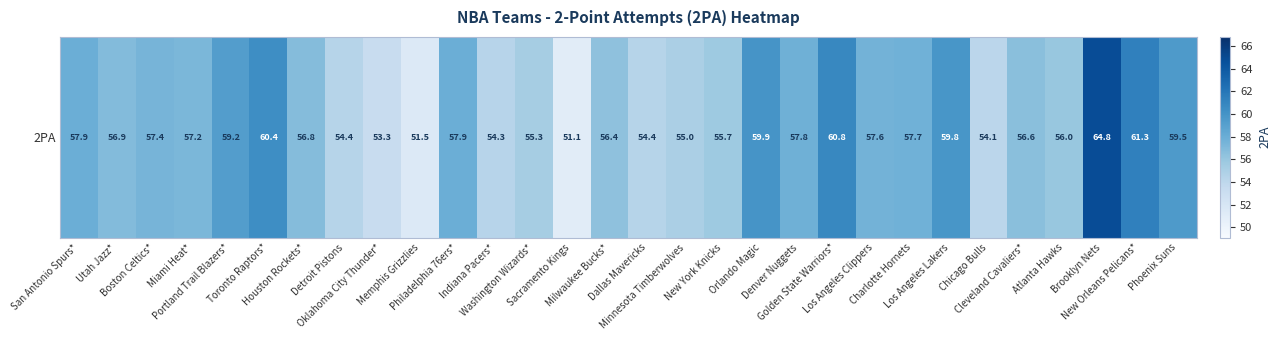

Rank the categories by value from lowest to highest.

Sacramento Kings, Memphis Grizzlies, Oklahoma City Thunder*, Chicago Bulls, Indiana Pacers*, Detroit Pistons, Dallas Mavericks, Minnesota Timberwolves, Washington Wizards*, New York Knicks, Atlanta Hawks, Milwaukee Bucks*, Cleveland Cavaliers*, Houston Rockets*, Utah Jazz*, Miami Heat*, Boston Celtics*, Los Angeles Clippers, Charlotte Hornets, Denver Nuggets, San Antonio Spurs*, Philadelphia 76ers*, Portland Trail Blazers*, Phoenix Suns, Los Angeles Lakers, Orlando Magic, Toronto Raptors*, Golden State Warriors*, New Orleans Pelicans*, Brooklyn Nets